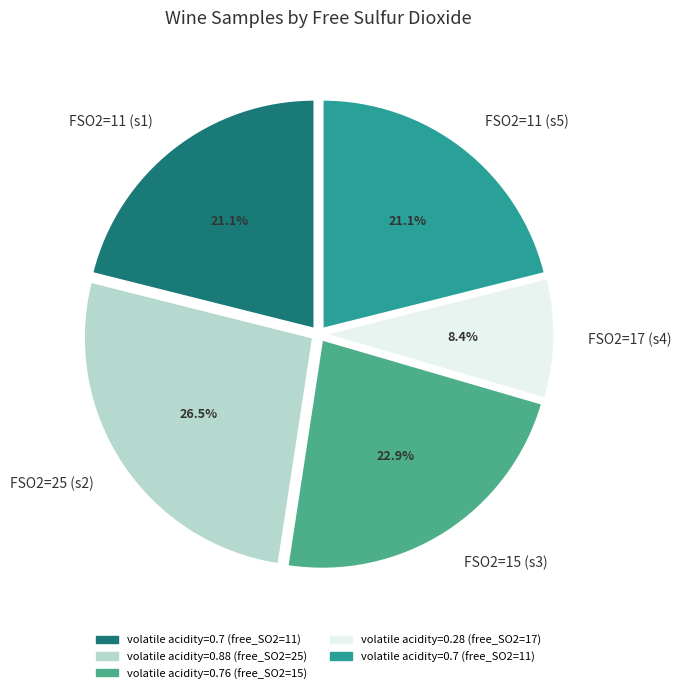

Count the number of slices in the pie.

5